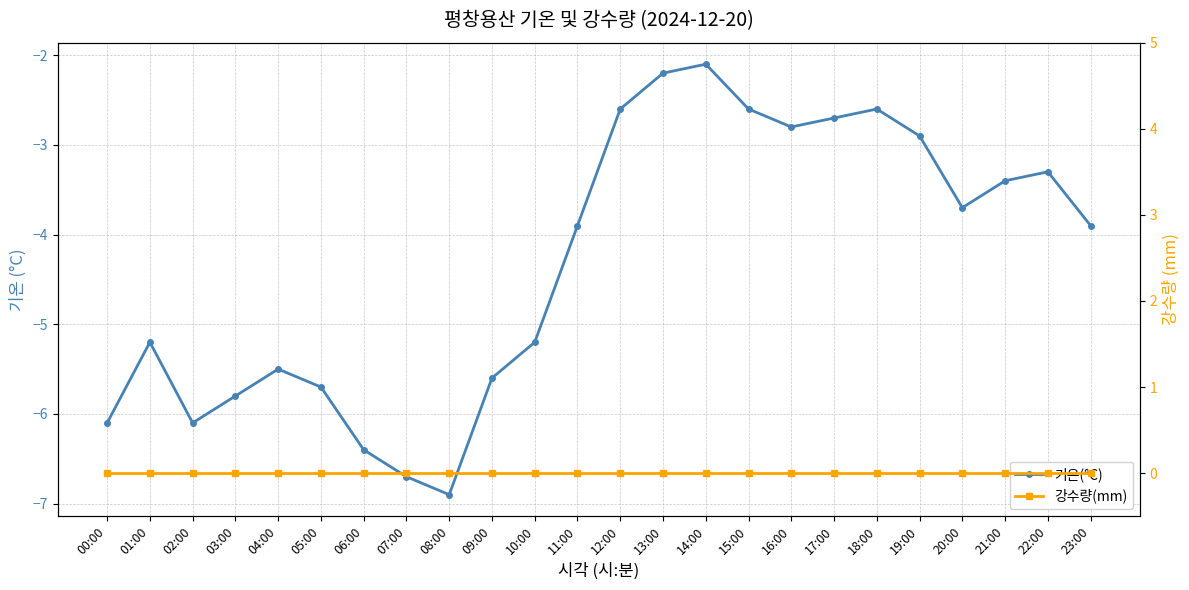

What is the total value across all series at 00:00?

-6.1